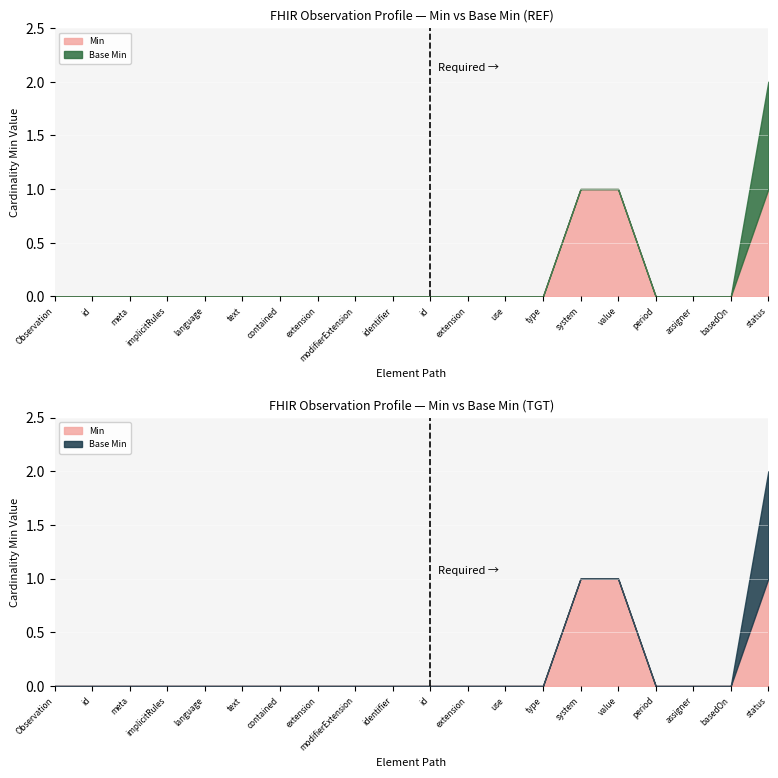

What are all the series names shown in the legend?

Min, Base Min